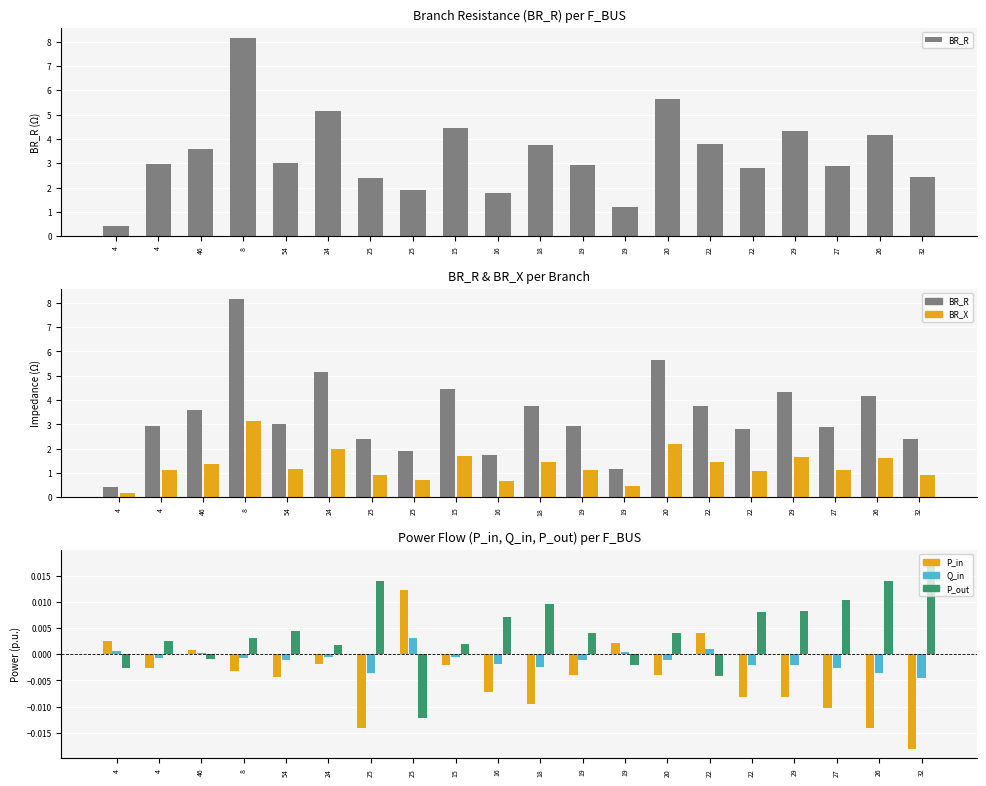

What is the total value across all series at 19?

4.1